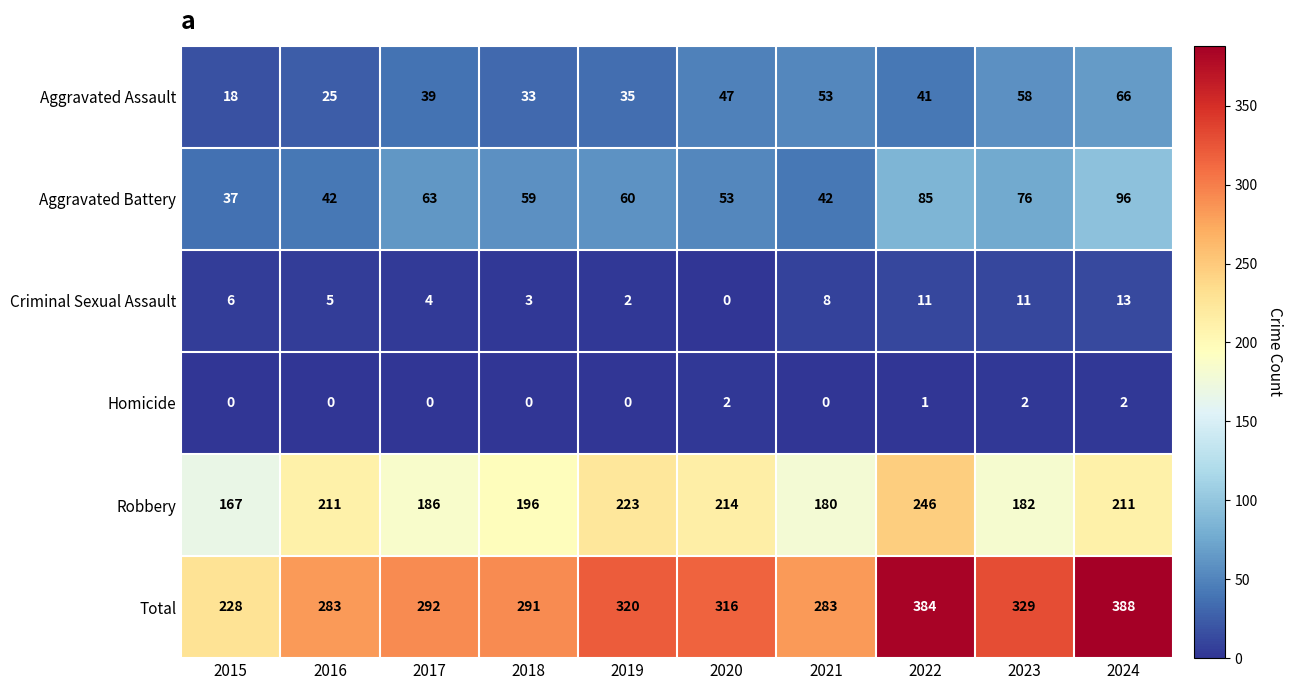

Where does the Aggravated Assault series first go above 41?

2020